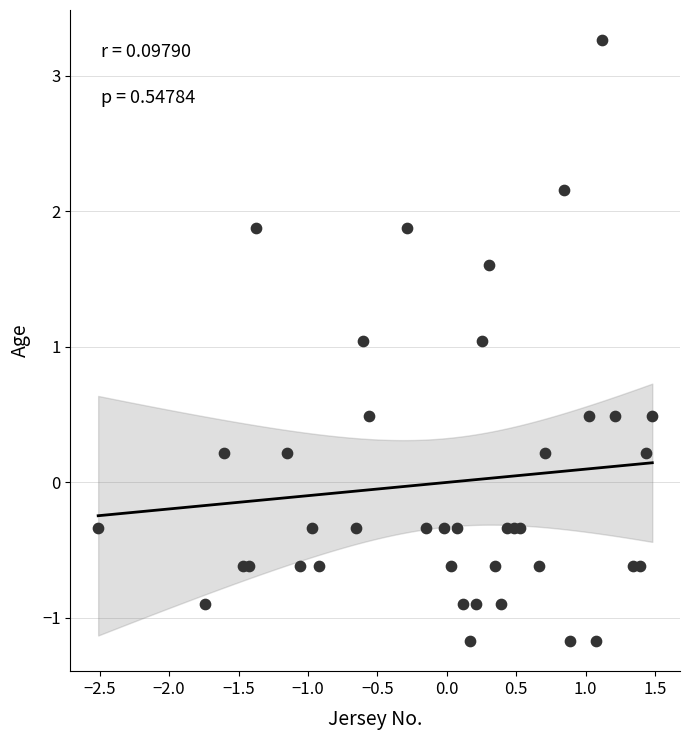

What is the range of X values (max minus min)?

4.0